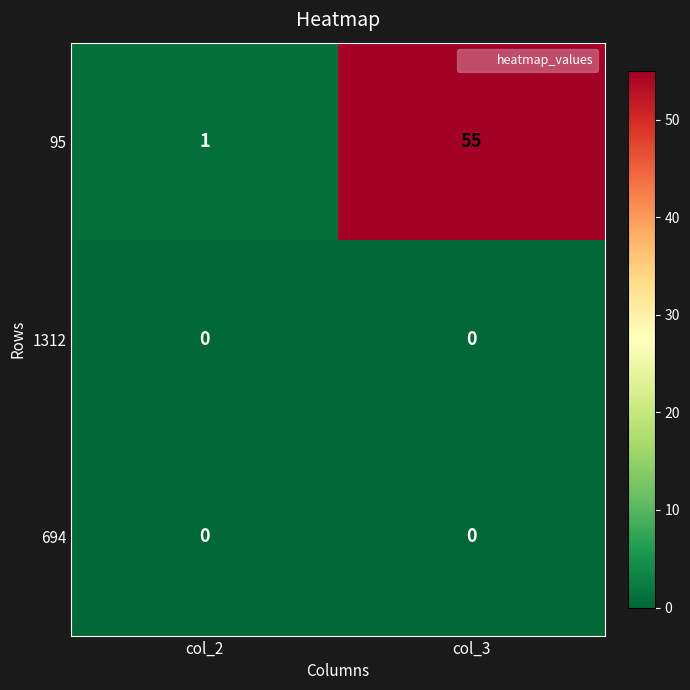

At how many categories does at least one series exceed 25?

1